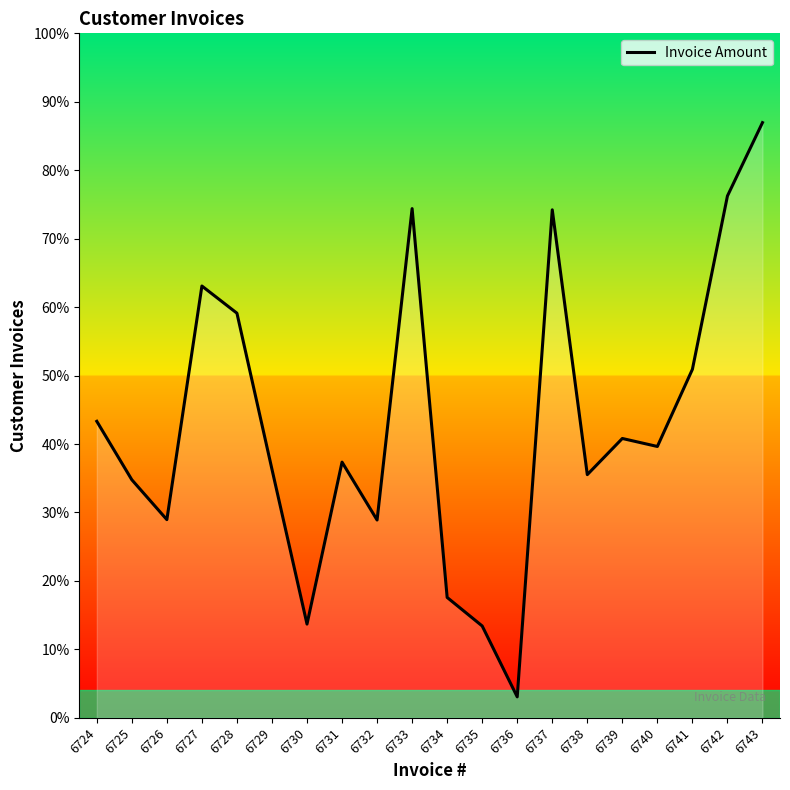

Which has a higher value, 6729 or 6727?

6727